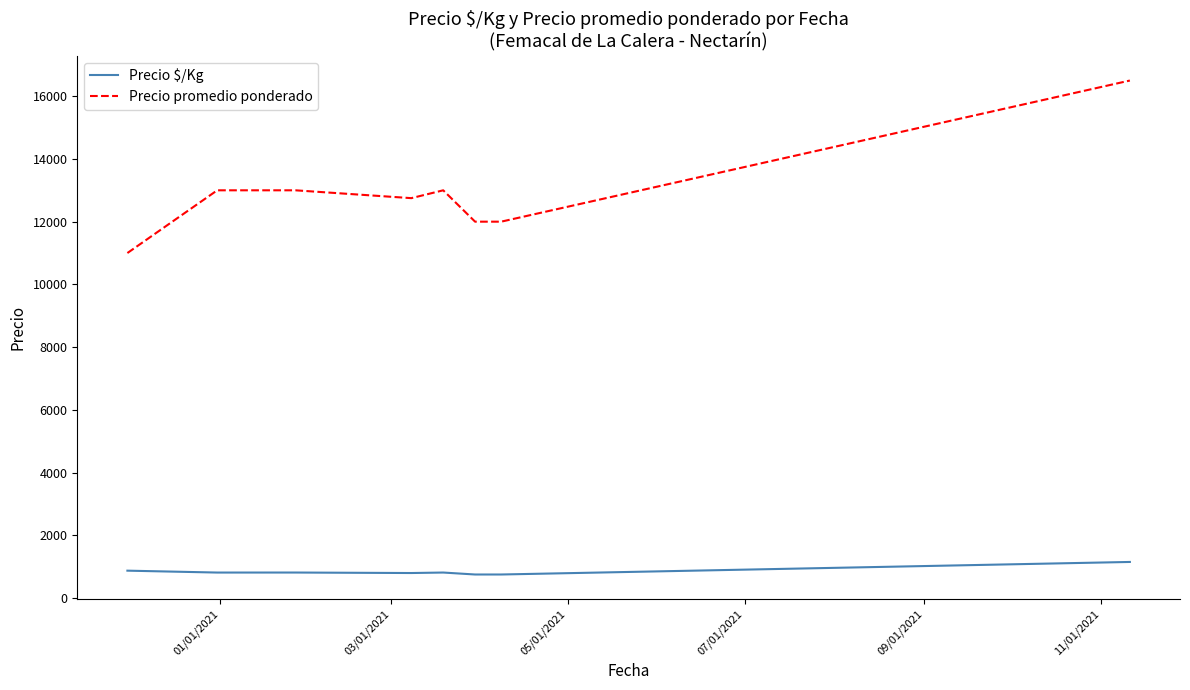

Is this an area chart (filled region under the line)?

No